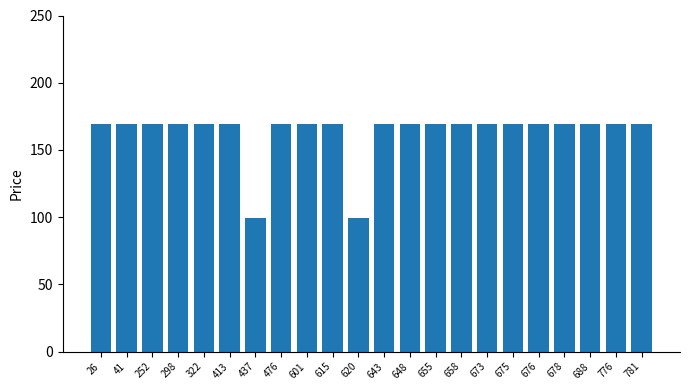

How many bars are there in total?

22